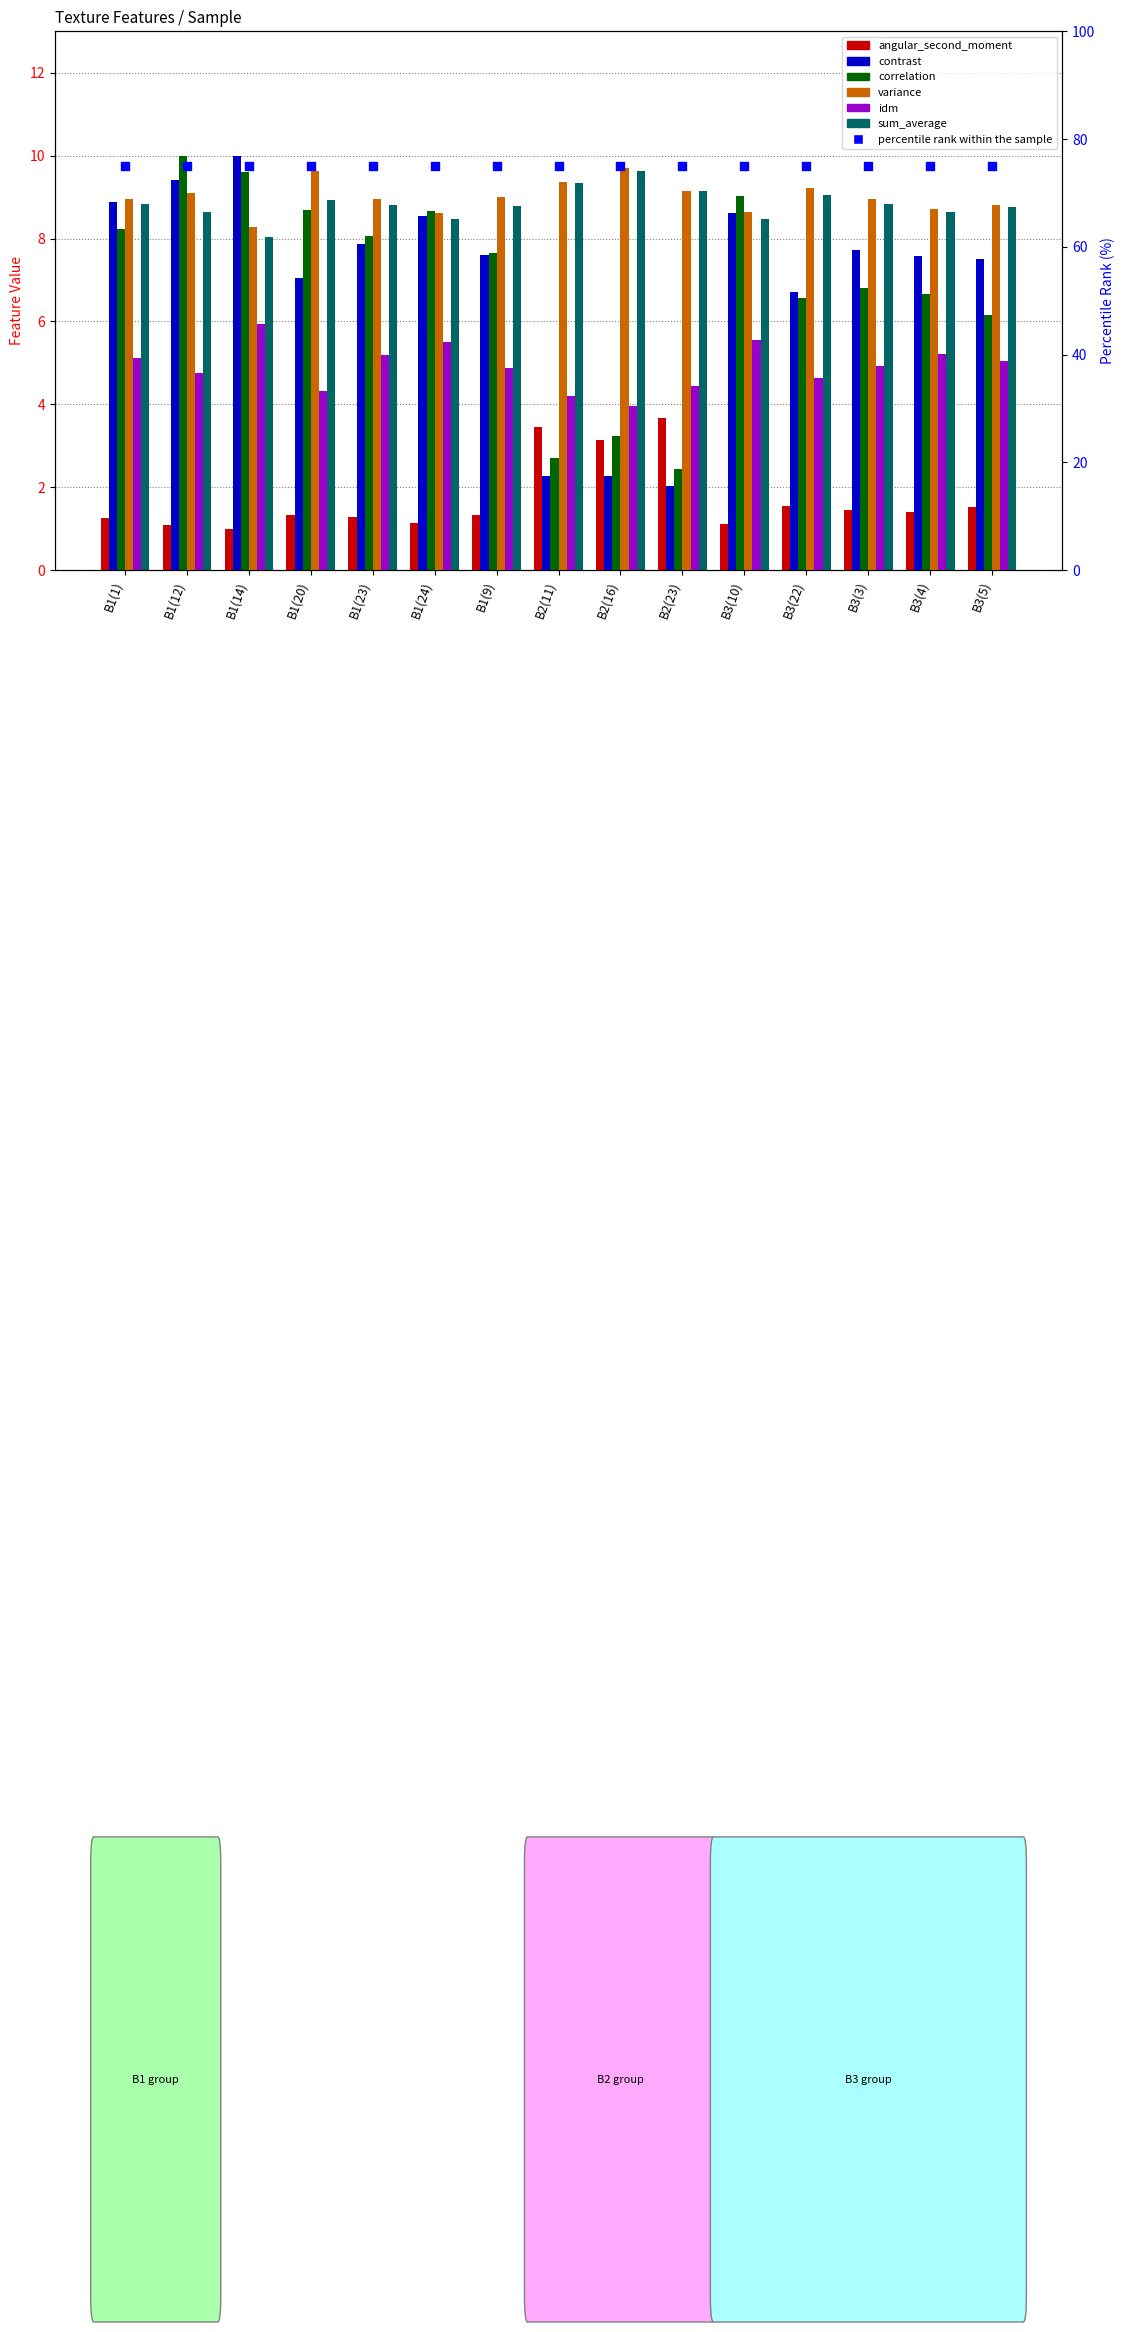

Which series has the largest Y range (max minus min)?

contrast